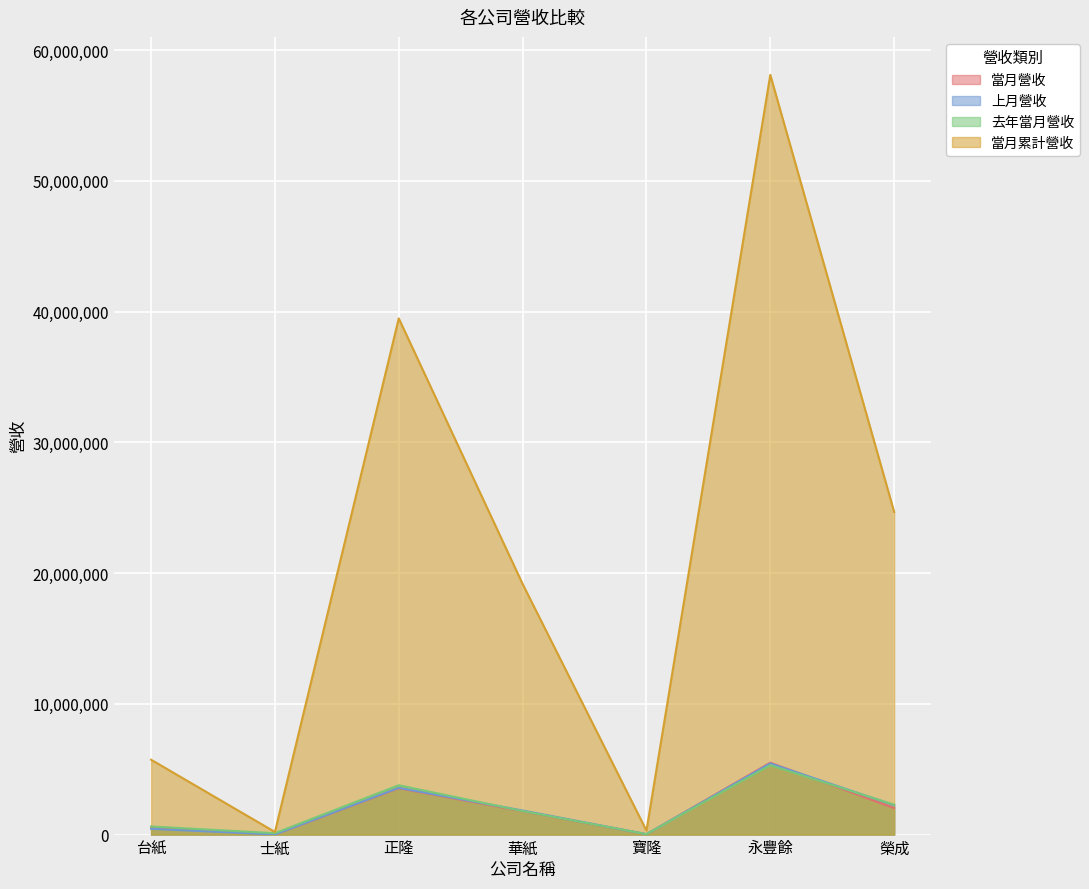

True or false: 上月營收 and 當月營收 cross at least once.

True